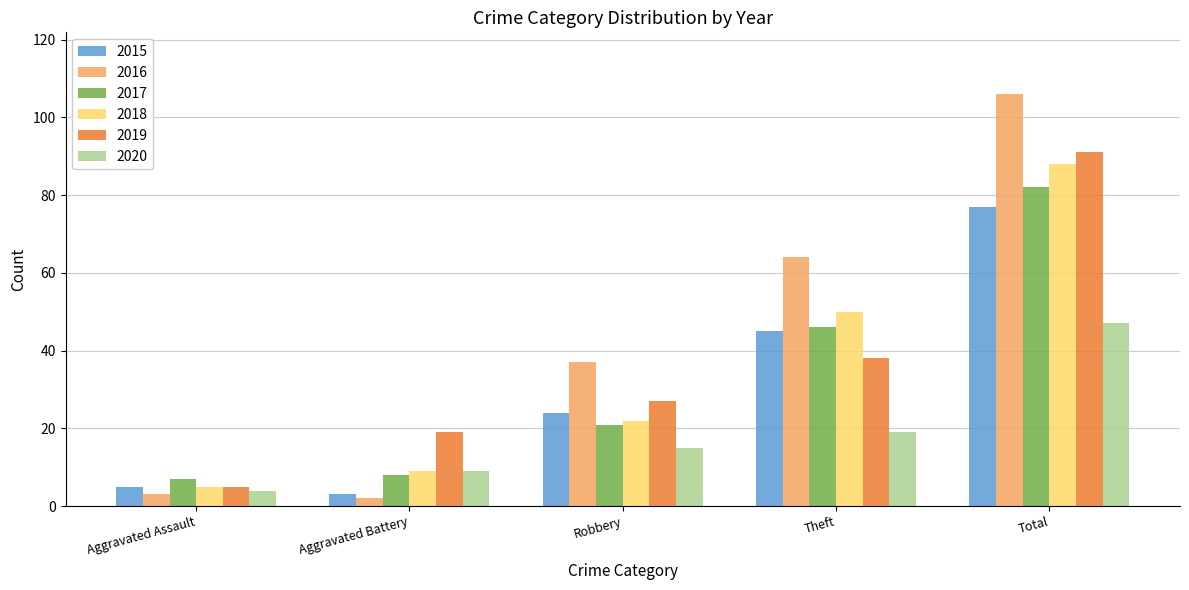

The value of 2018 at Aggravated Assault is 5. True or false?

True